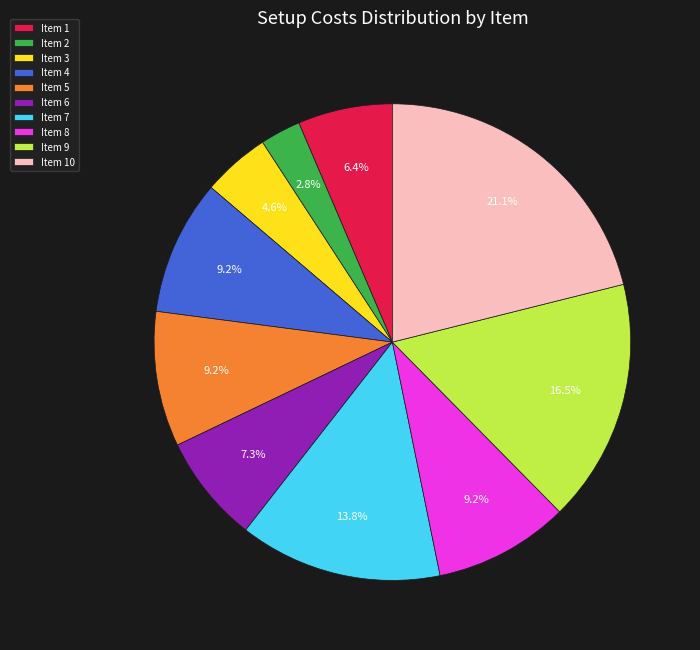

Count the number of slices in the pie.

10